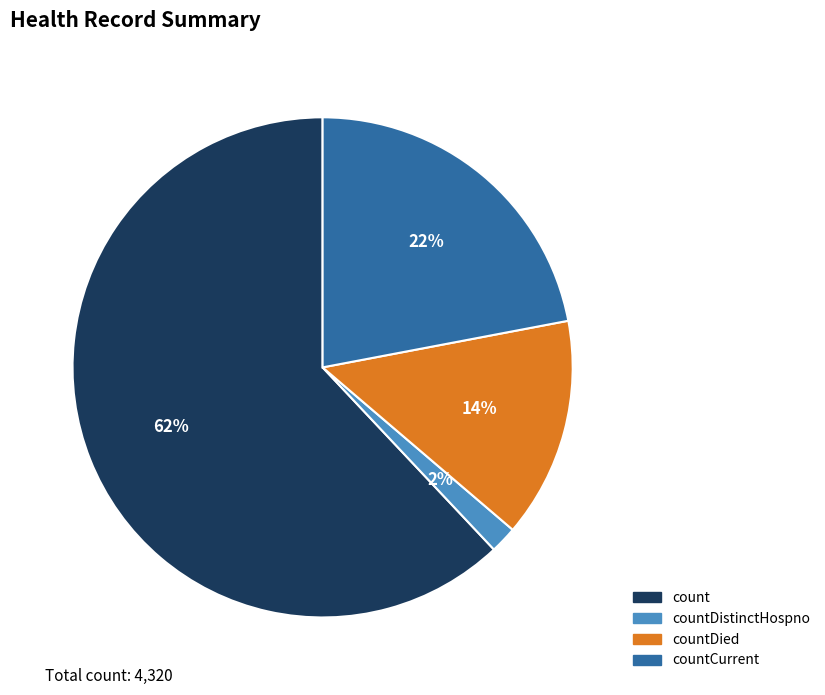

Count the number of slices in the pie.

4